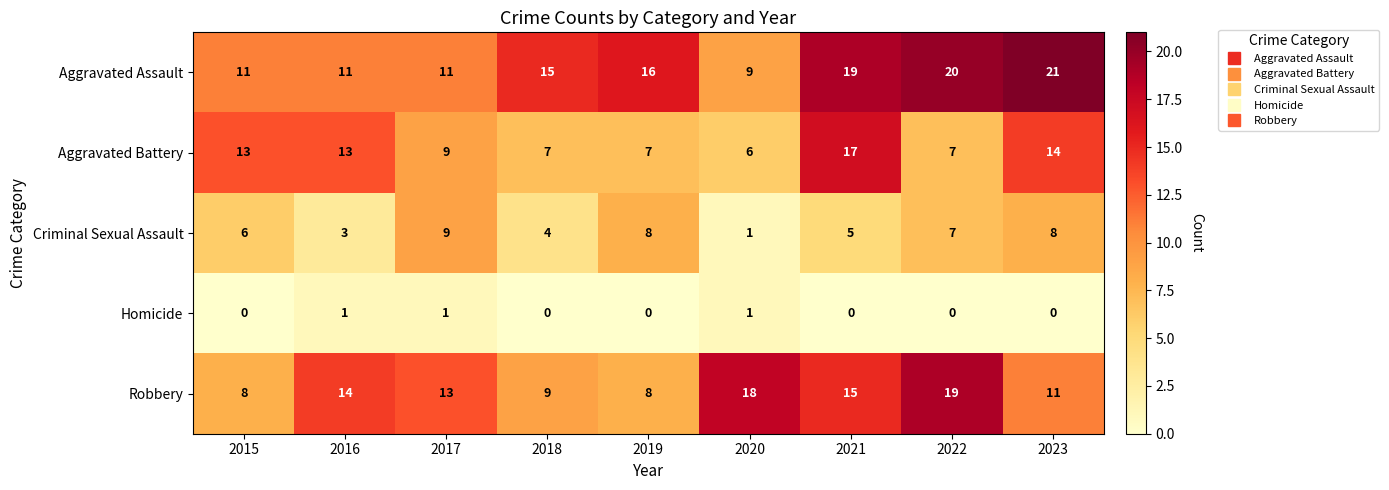

What is the sum of the Robbery values at 2023 and 2015?

19